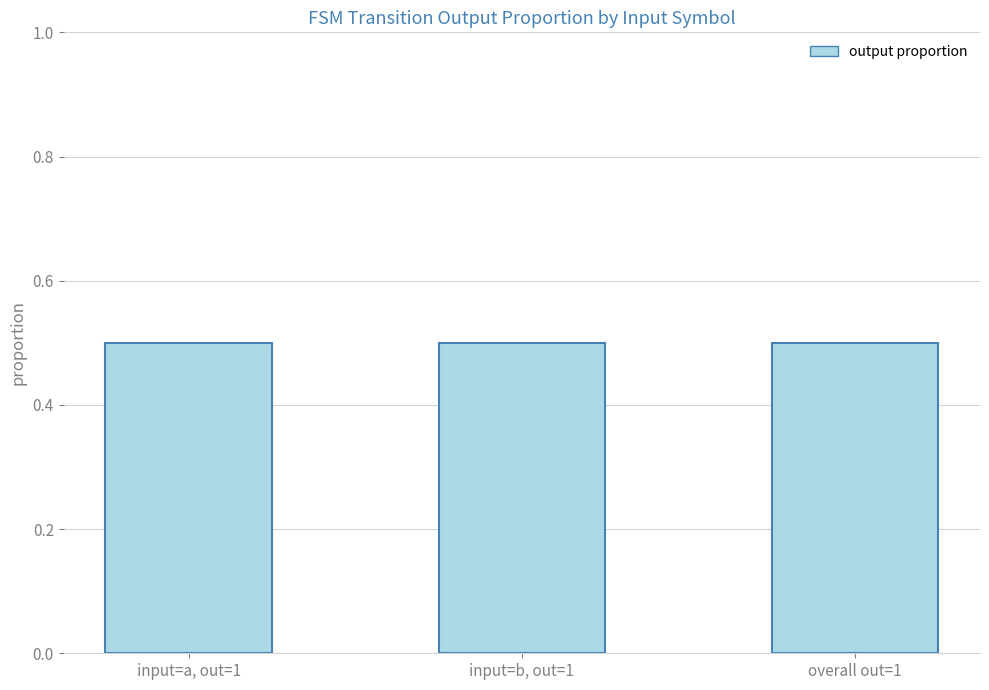

Approximately how many times larger is the value at 1 compared to 2?

1.0